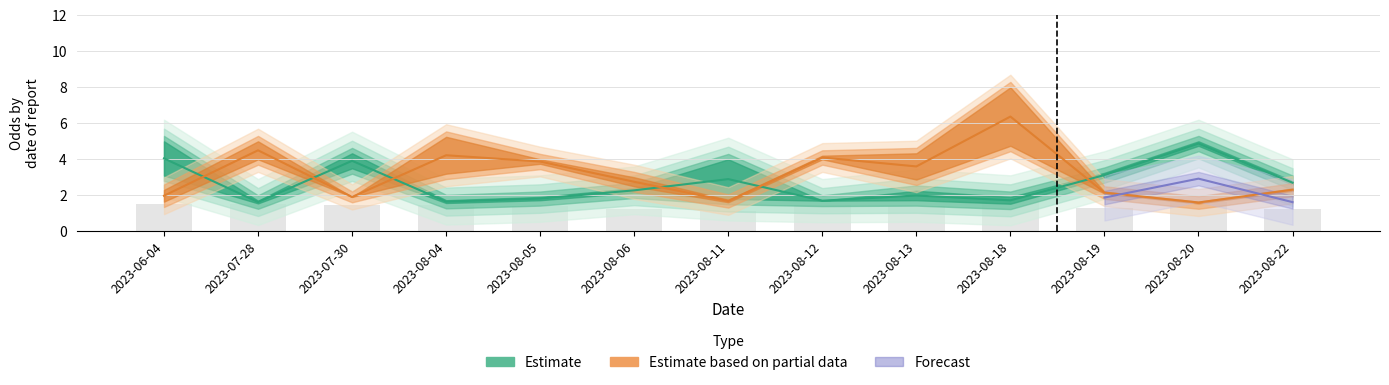

What is the smallest value displayed?

1.5